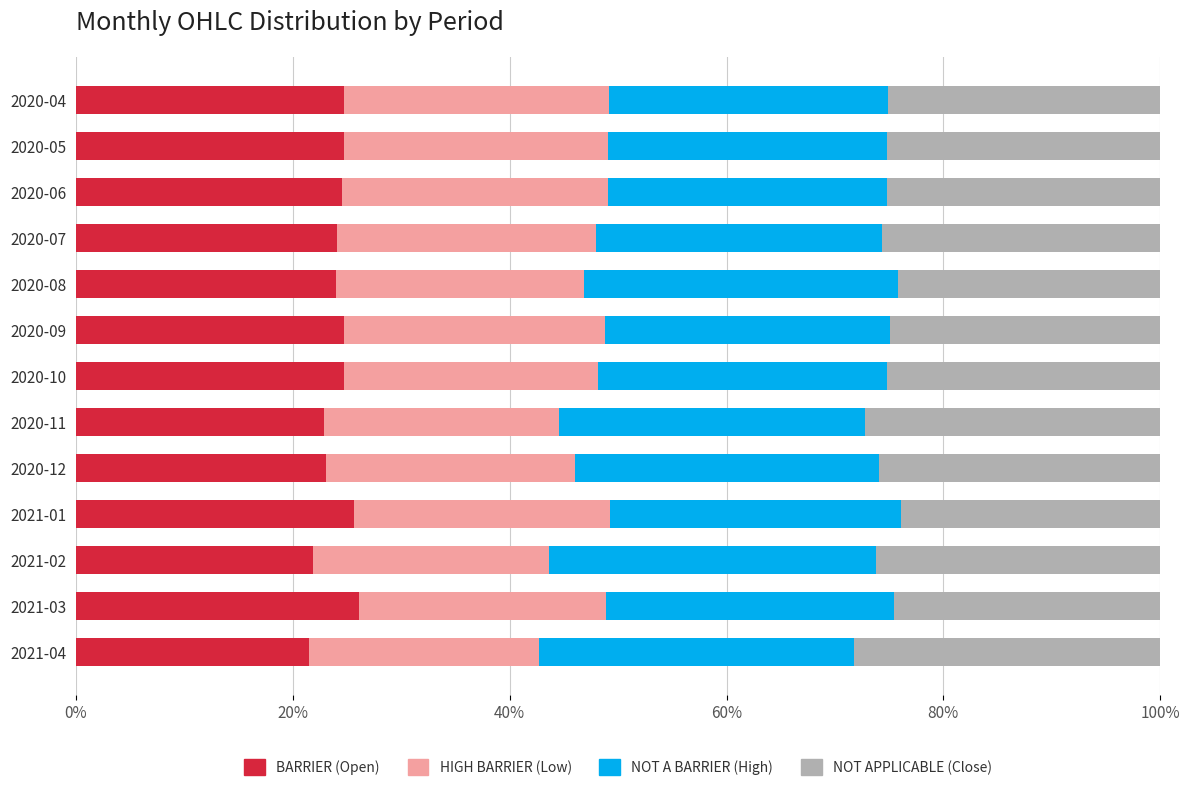

What is the total value across all series at 2021-04?

100.0